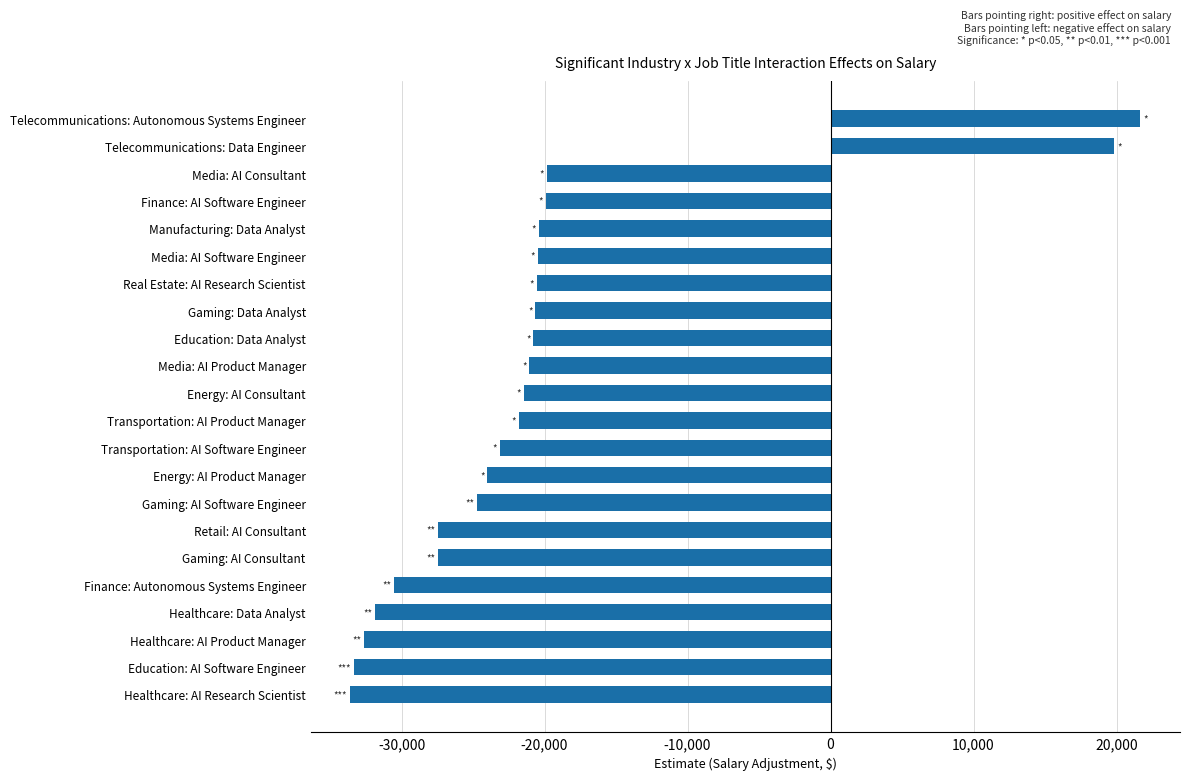

Is it true that the value at Transportation: AI Product Manager is -38985.3?

False